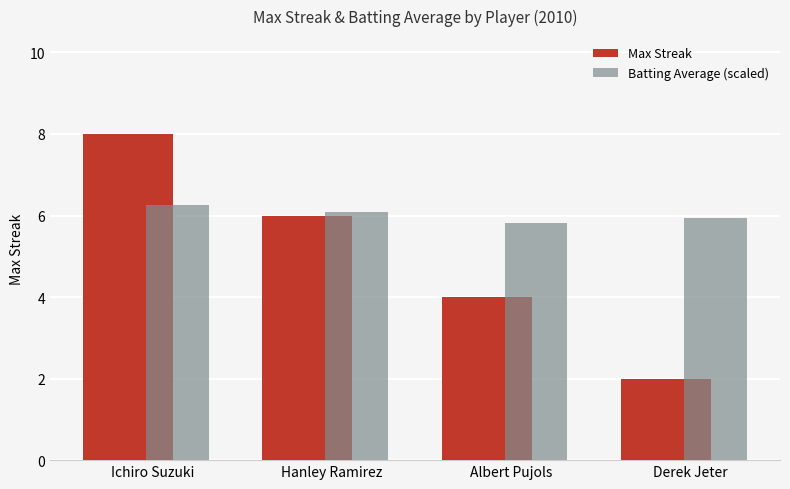

Reading left to right, extract all data points from this chart.

Max Streak: Ichiro Suzuki=8.0	Hanley Ramirez=6.0	Albert Pujols=4.0	Derek Jeter=2.0
Batting Average (scaled): Ichiro Suzuki=6.3	Hanley Ramirez=6.1	Albert Pujols=5.8	Derek Jeter=5.9